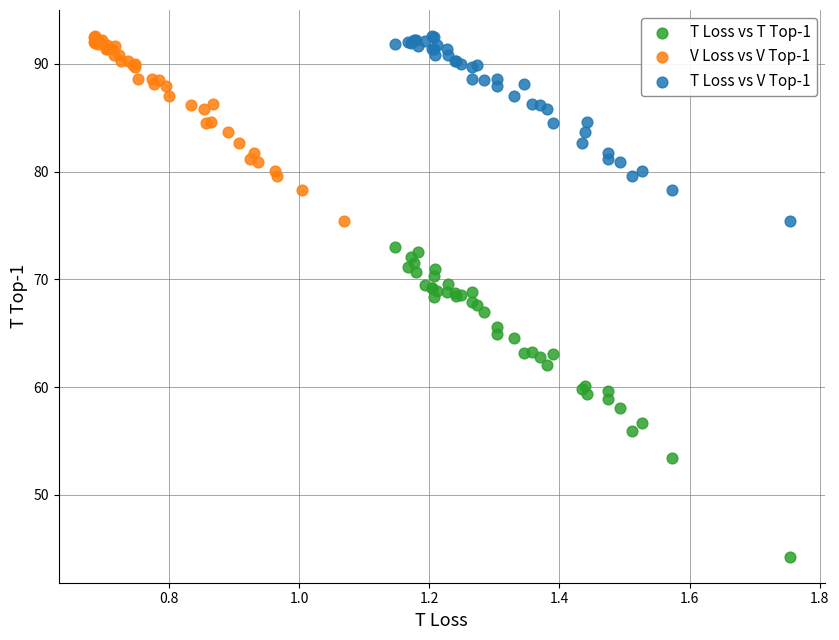

What are all the series names shown in the legend?

T Loss vs T Top-1, V Loss vs V Top-1, T Loss vs V Top-1